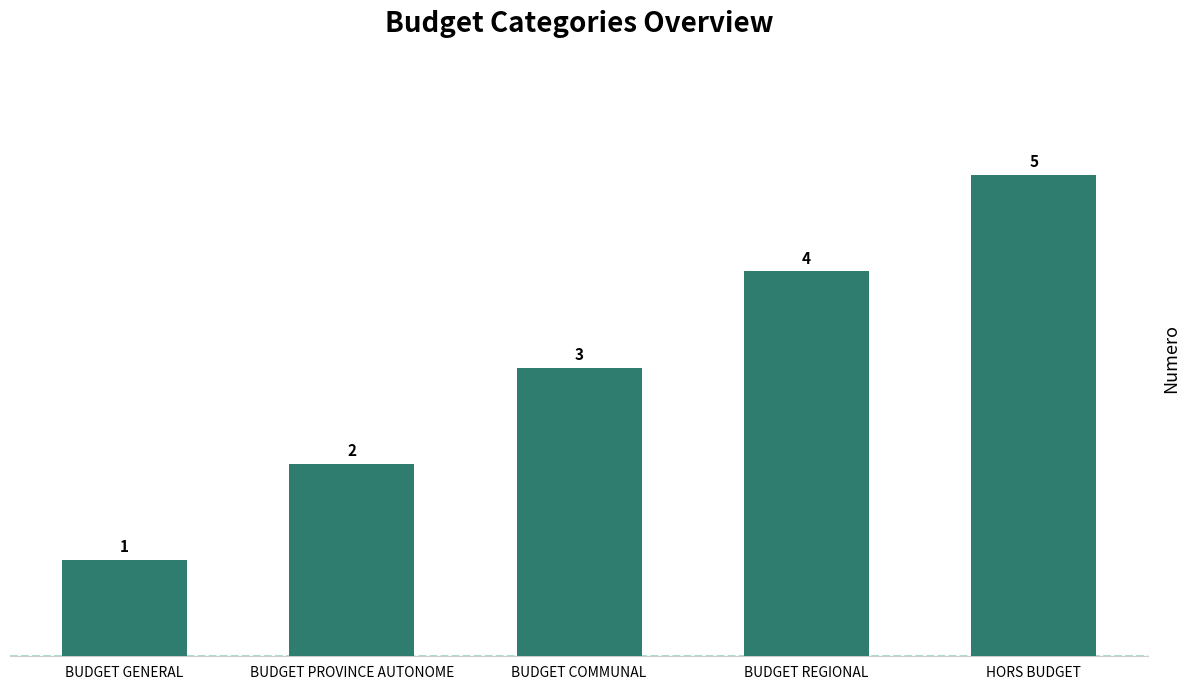

How many bars are there in total?

5